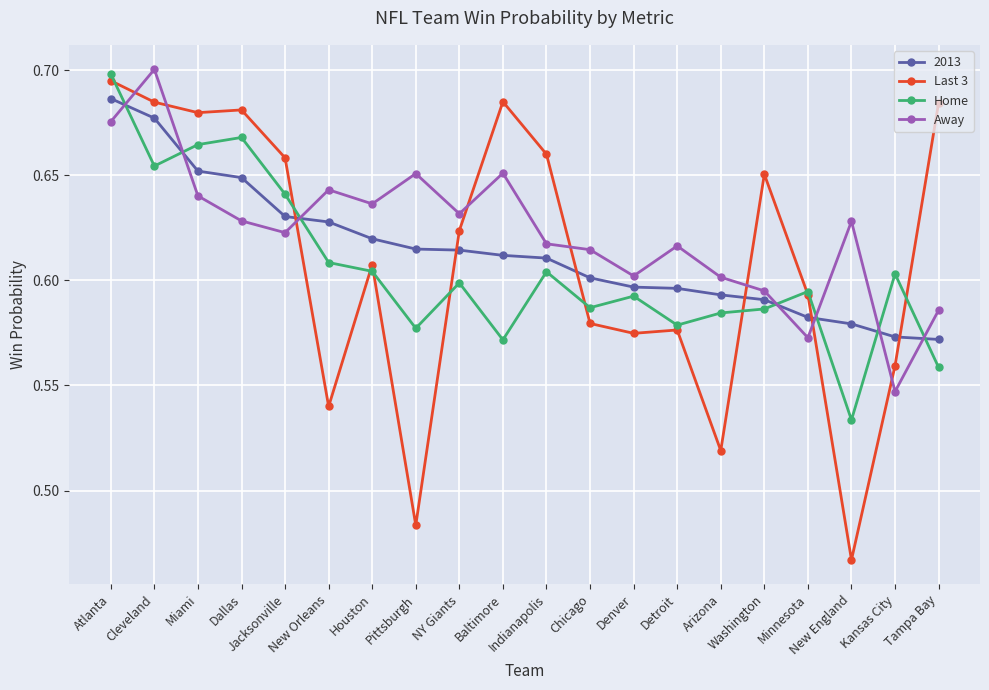

Which series has the largest range (max minus min)?

Last 3